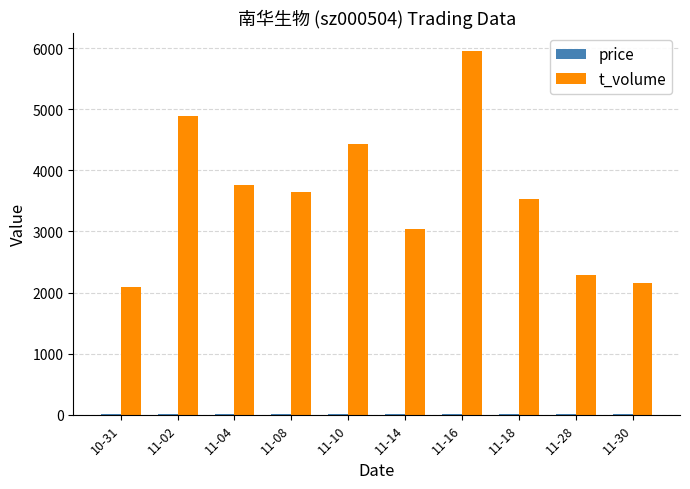

What is the total value across all series at 11-08?

3657.8